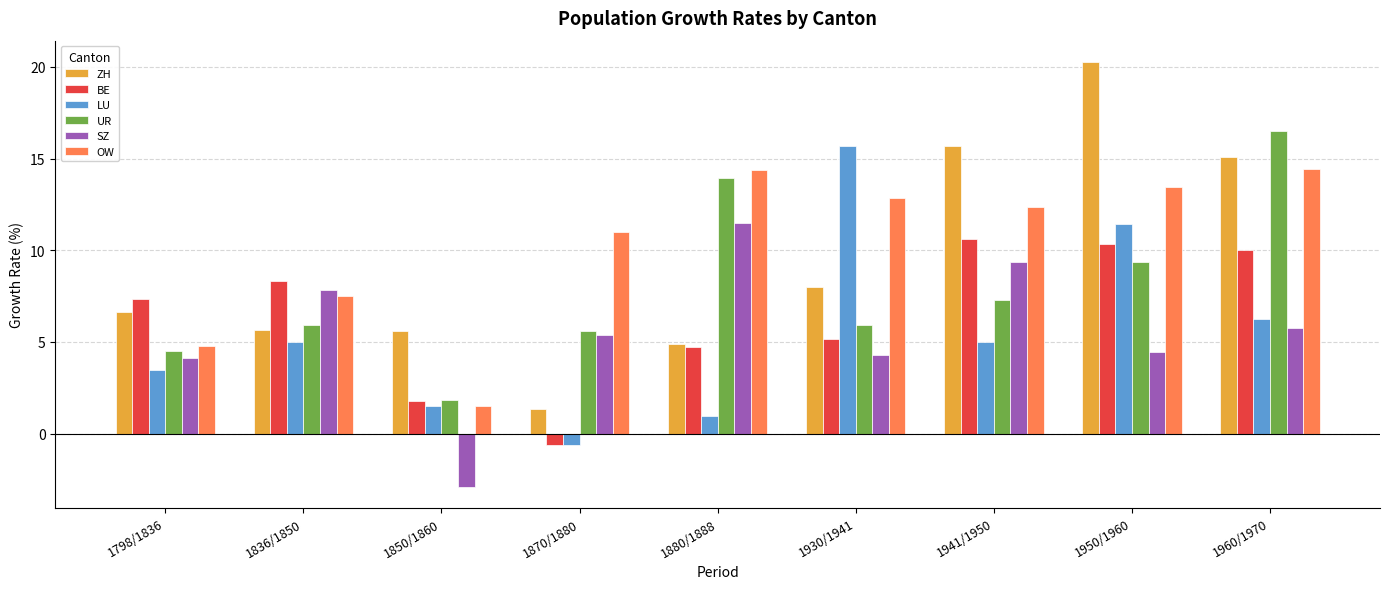

Is the value of UR at 1798/1836 greater than the value of BE at 1960/1970?

No